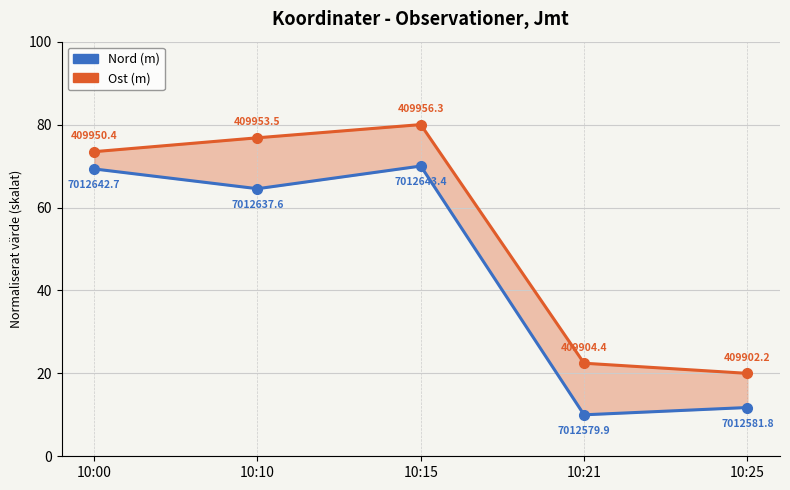

At how many categories does at least one series exceed 37?

3